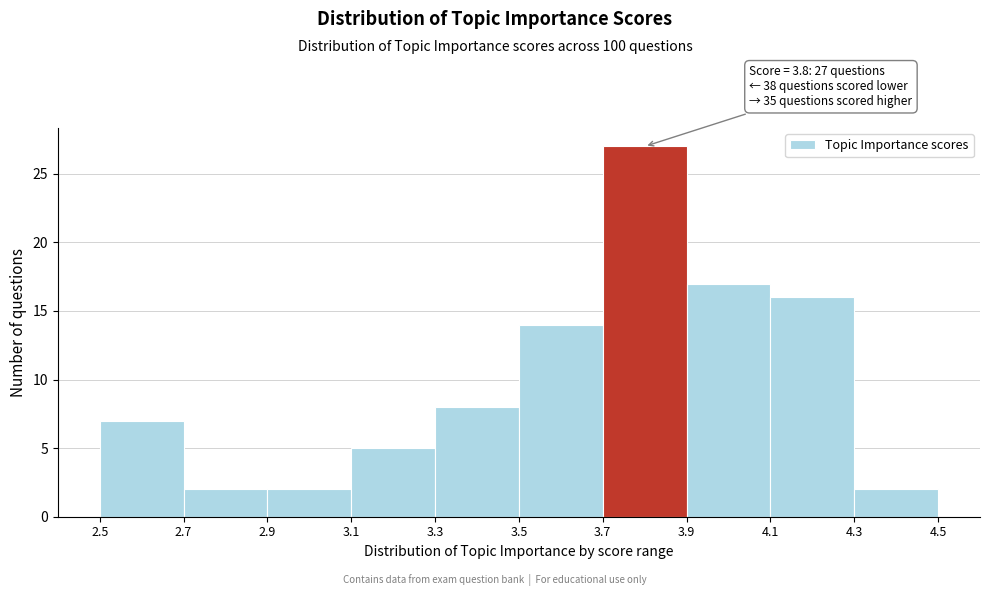

Which range on the x-axis has the tallest bar?

3.7 to 3.9